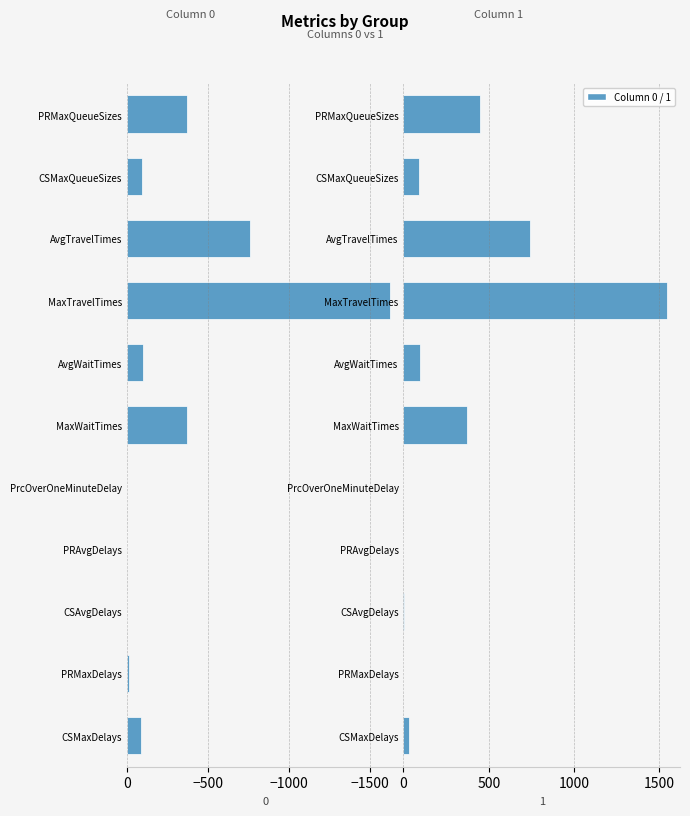

Rank the series by their average value, from lowest to highest.

0, 1